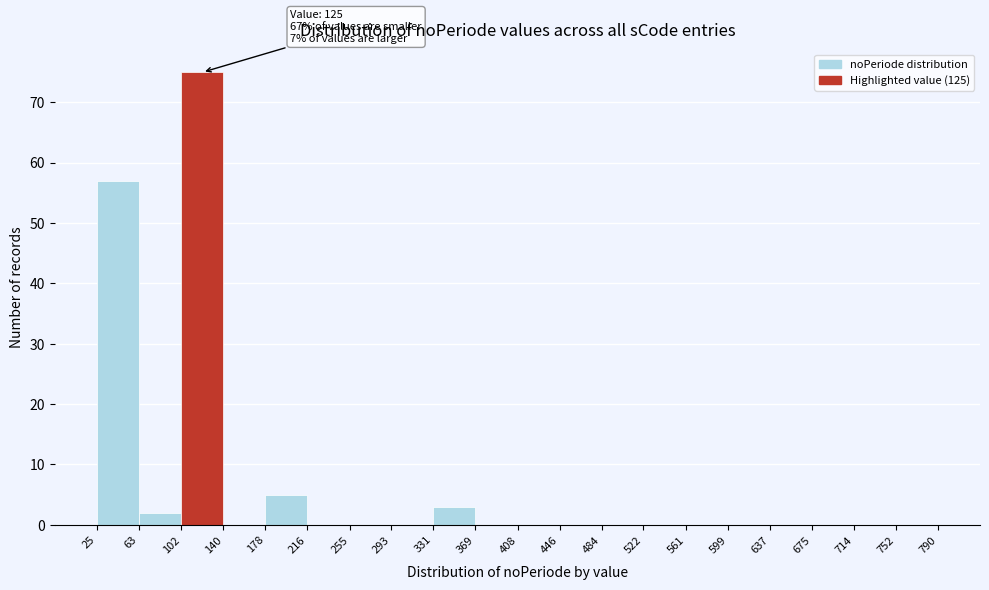

Which range on the x-axis has the tallest bar?

102 to 140